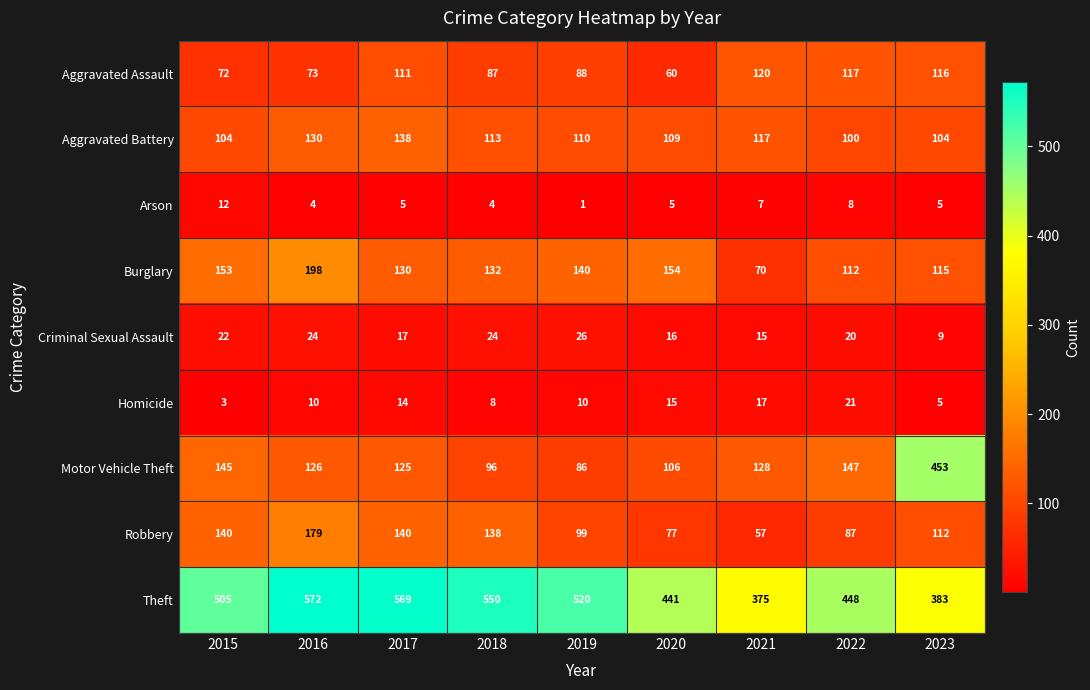

What is the total value across all series at 2015?

1156